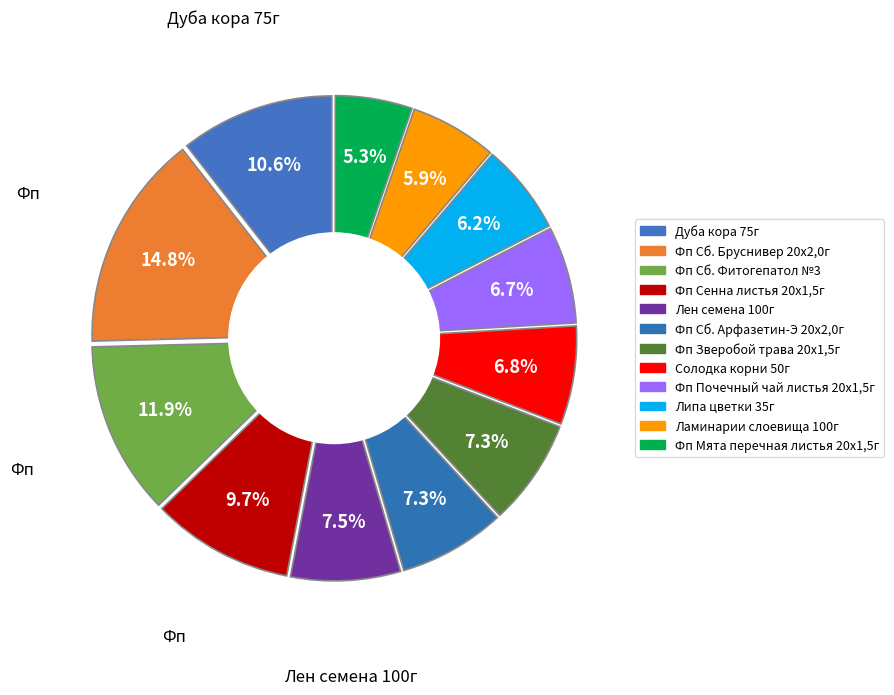

What is the largest slice in the pie chart?

Фп Сб. Бруснивер 20x2,0г